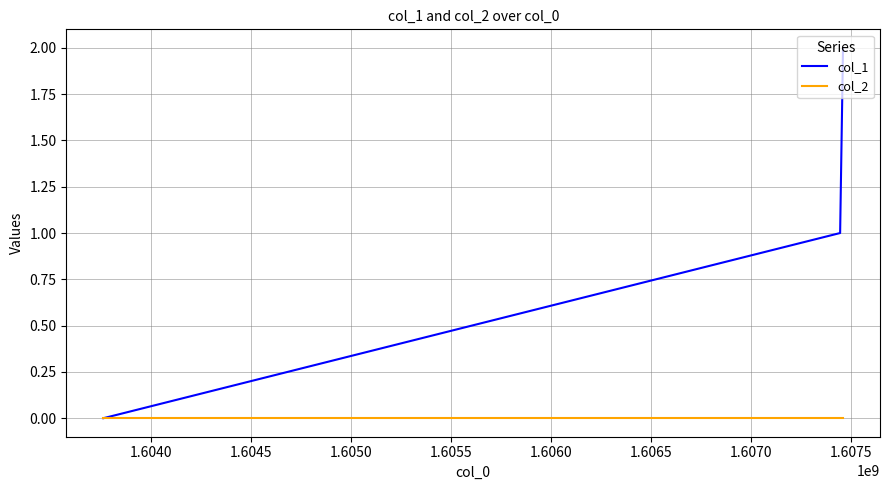

Count the number of categories in the chart.

3